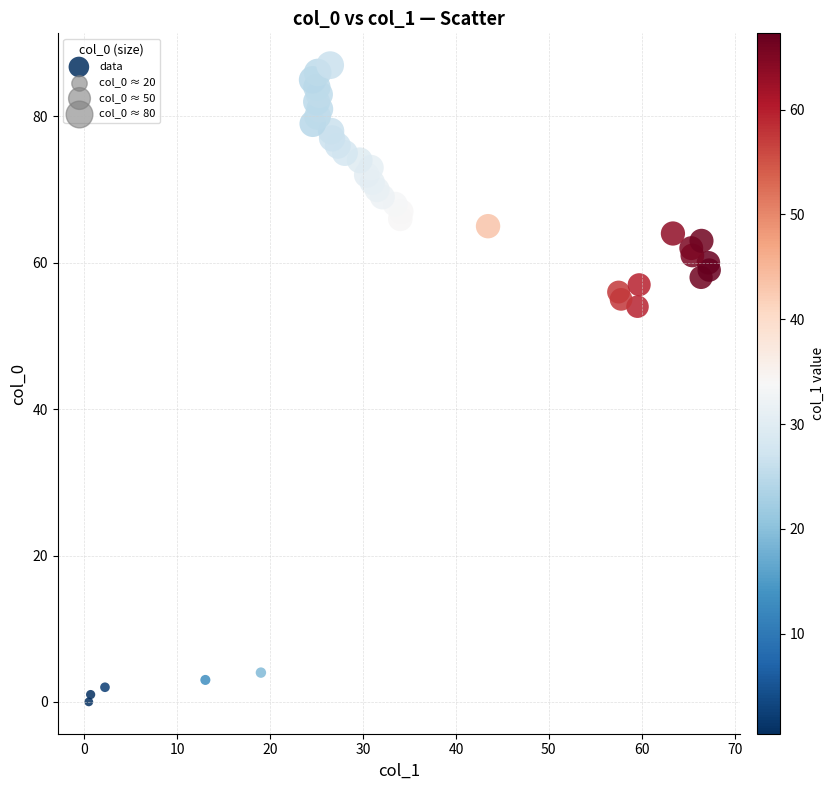

What Y value in the scatter plot is closest to 43?

54